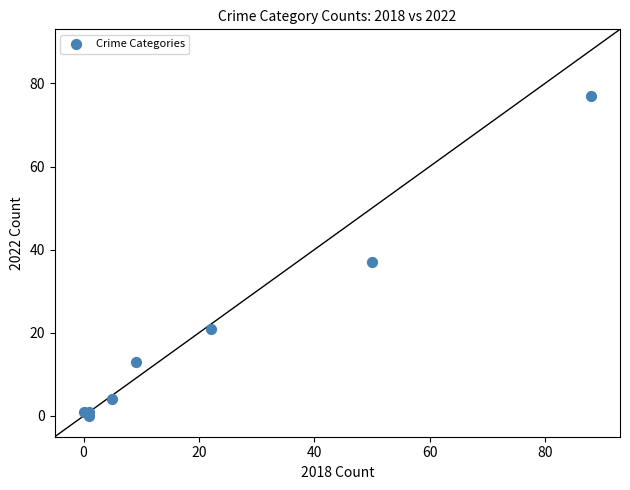

What is the range of Y values (max minus min)?

77